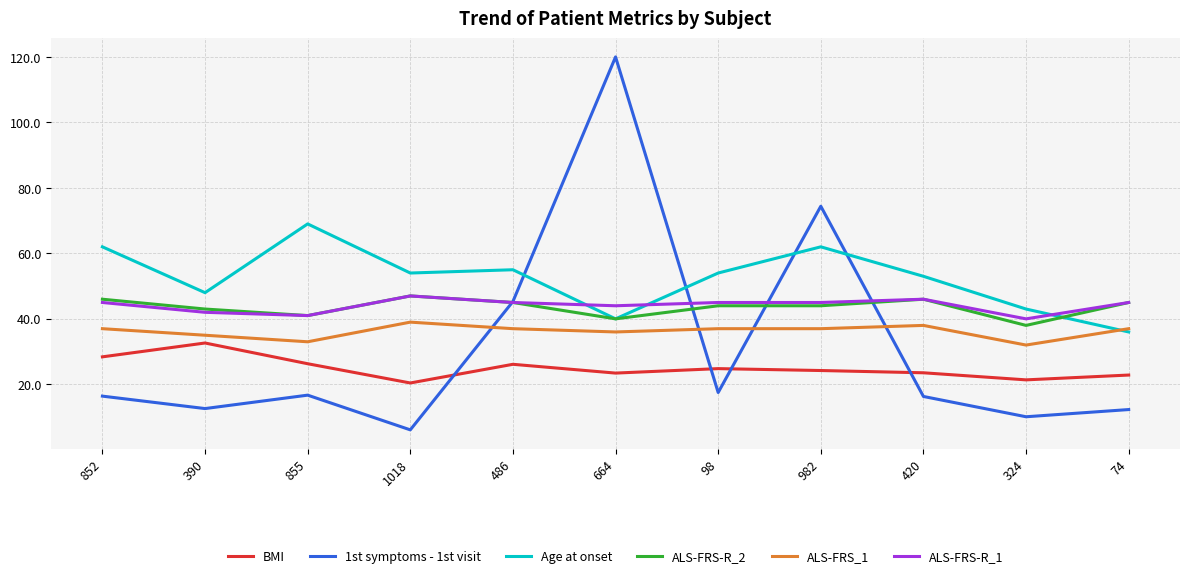

What is the sum of the ALS-FRS-R_1 values at 855 and 664?

85.0